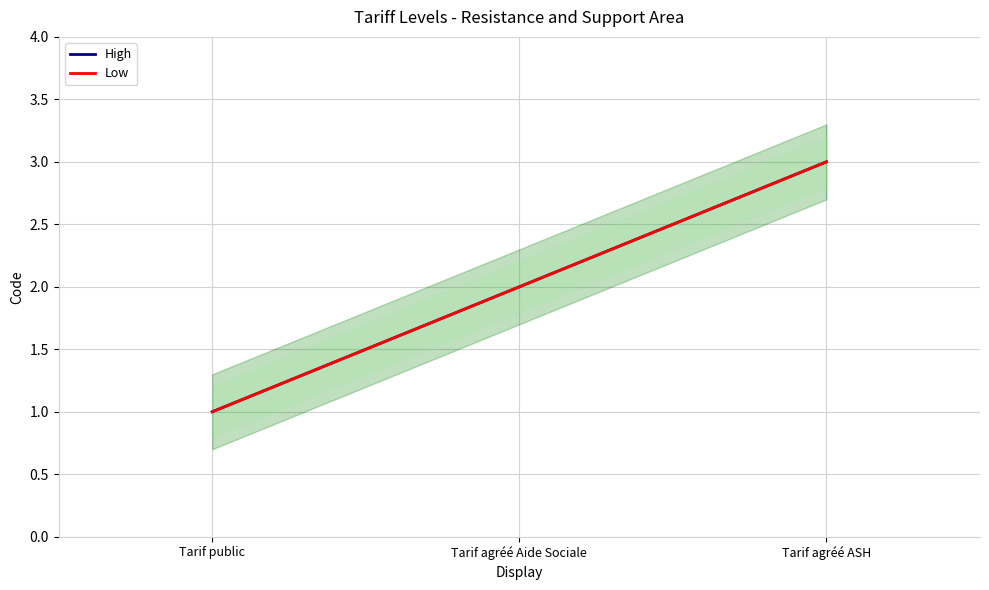

Where is Low nearest to the value 2?

Tarif agréé Aide Sociale